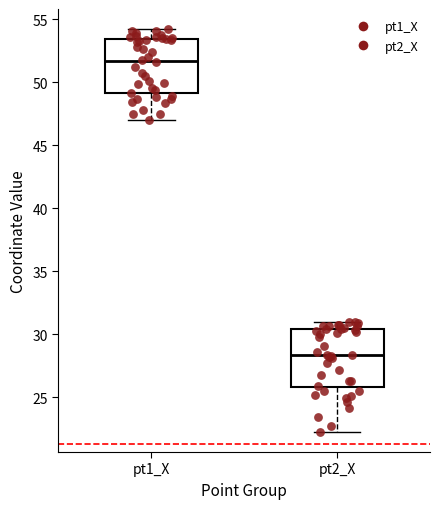

Reading left to right, transcribe this box plot: for each box, give where its median line is, the range the box spans, and where its two whiskers end, as read against the y-axis. The values are not printed on the chart, so give them approximately, as read against the axis.

pt1_X: median 51.5, box 49.0 to 53.5, whiskers 47.0 to 54.0
pt2_X: median 28.5, box 26.0 to 30.5, whiskers 22.0 to 31.0